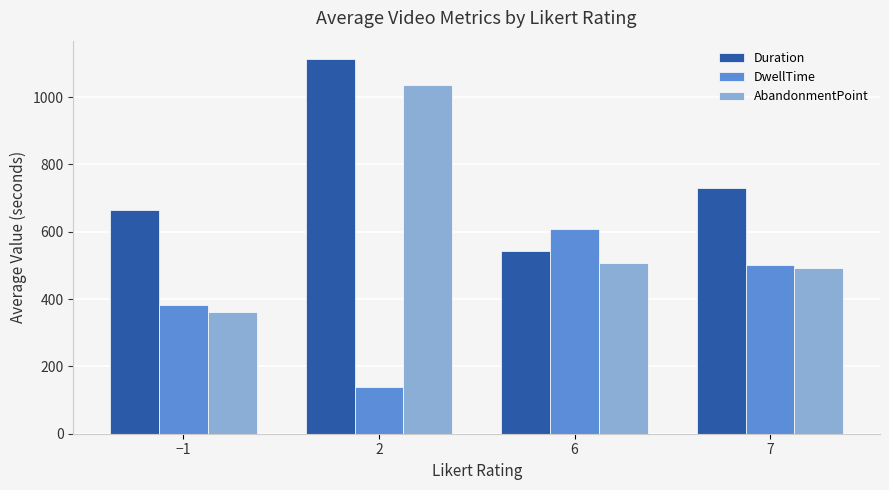

What is the spread (max minus min) of values at 6?

100.0